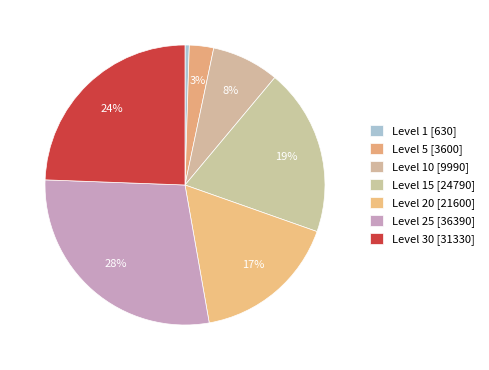

How many segments does this pie chart have?

7